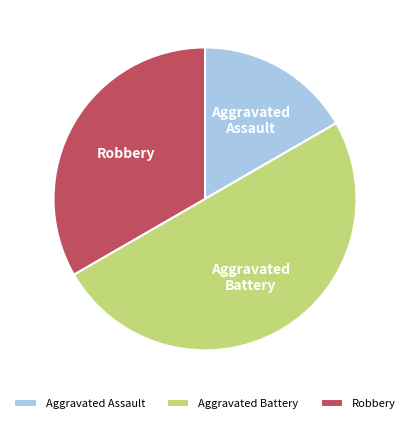

How many segments does this pie chart have?

3